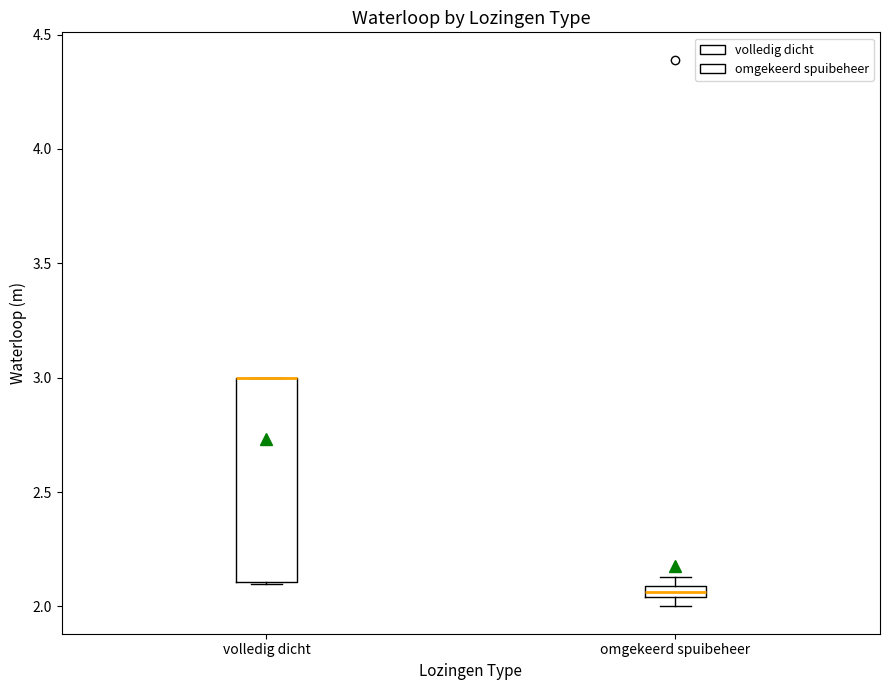

Where is the lower edge of the box for omgekeerd spuibeheer on the y-axis? The values are not printed on the chart, so give them approximately, as read against the axis.

2.05